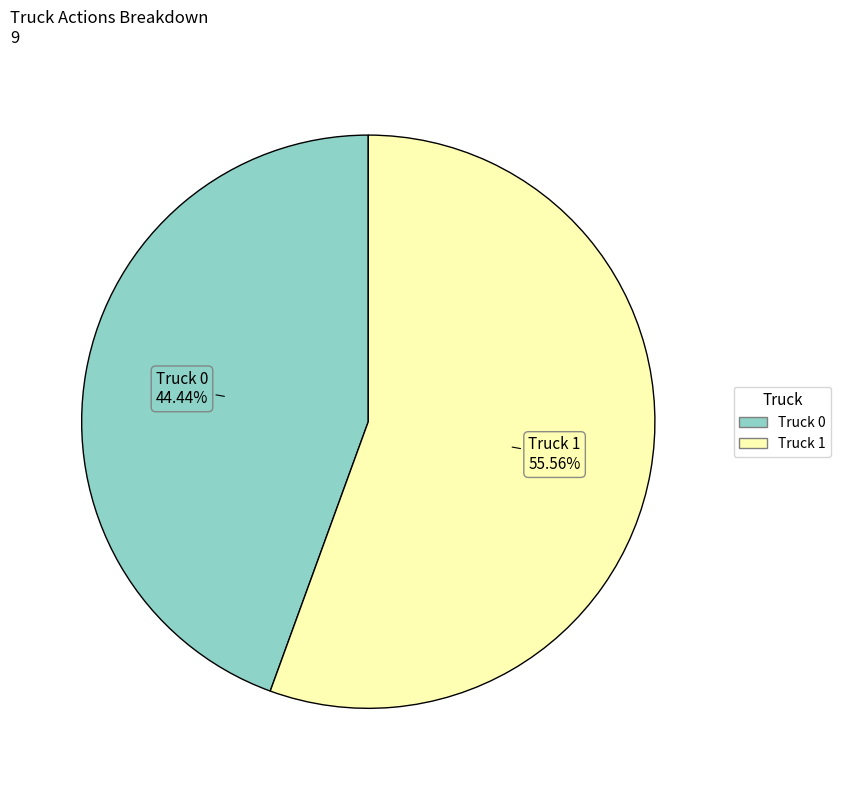

Rank the categories by value from highest to lowest.

Truck 1, Truck 0